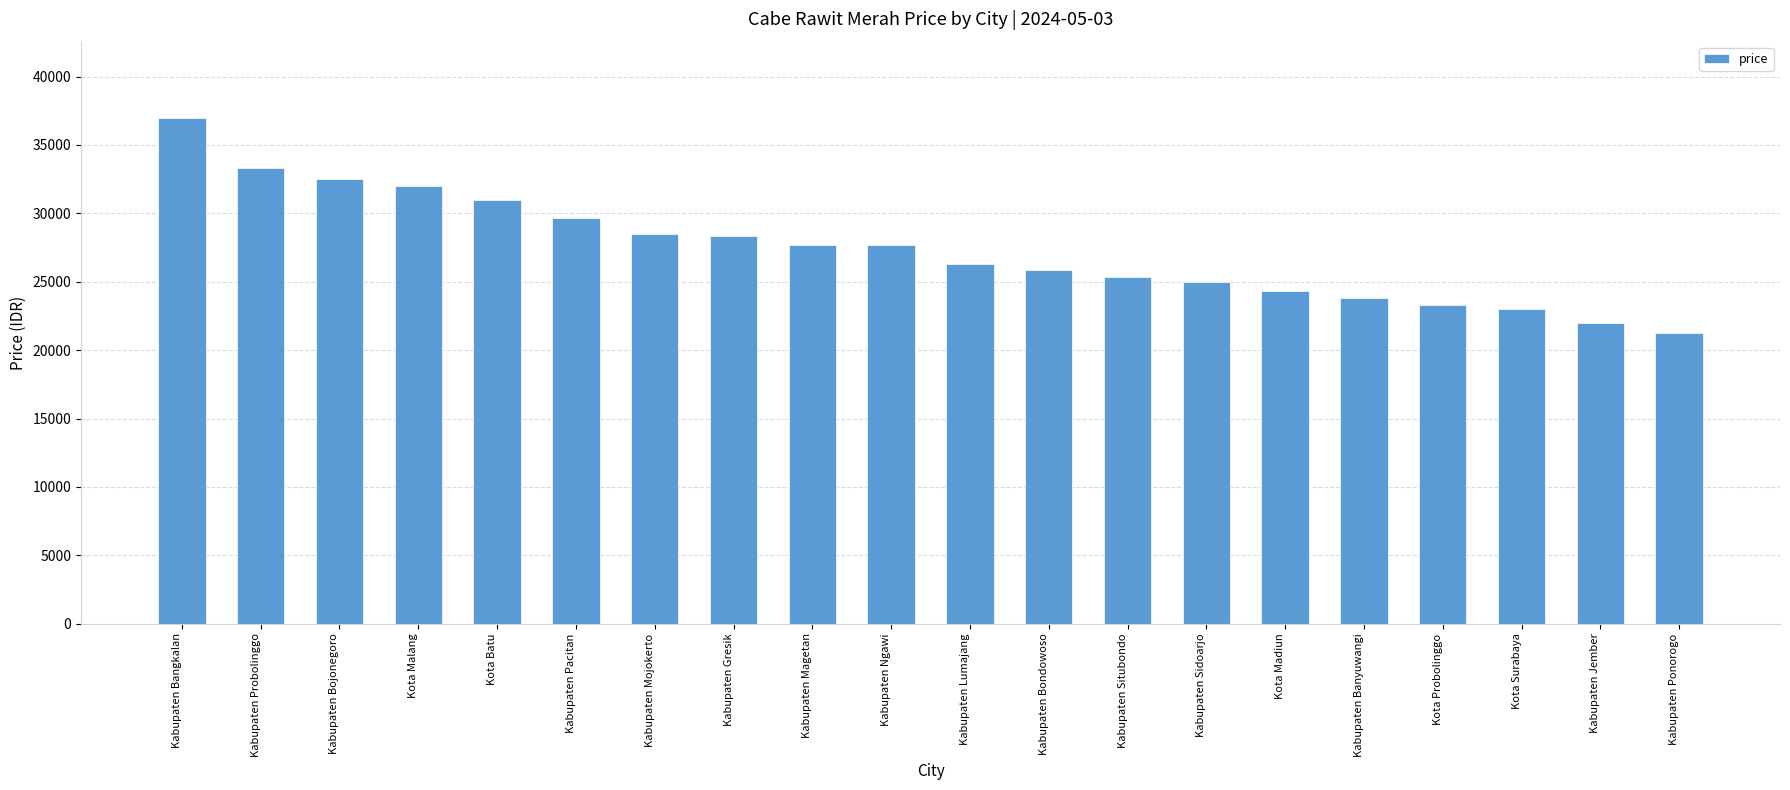

Does the chart contain stacked bars?

No